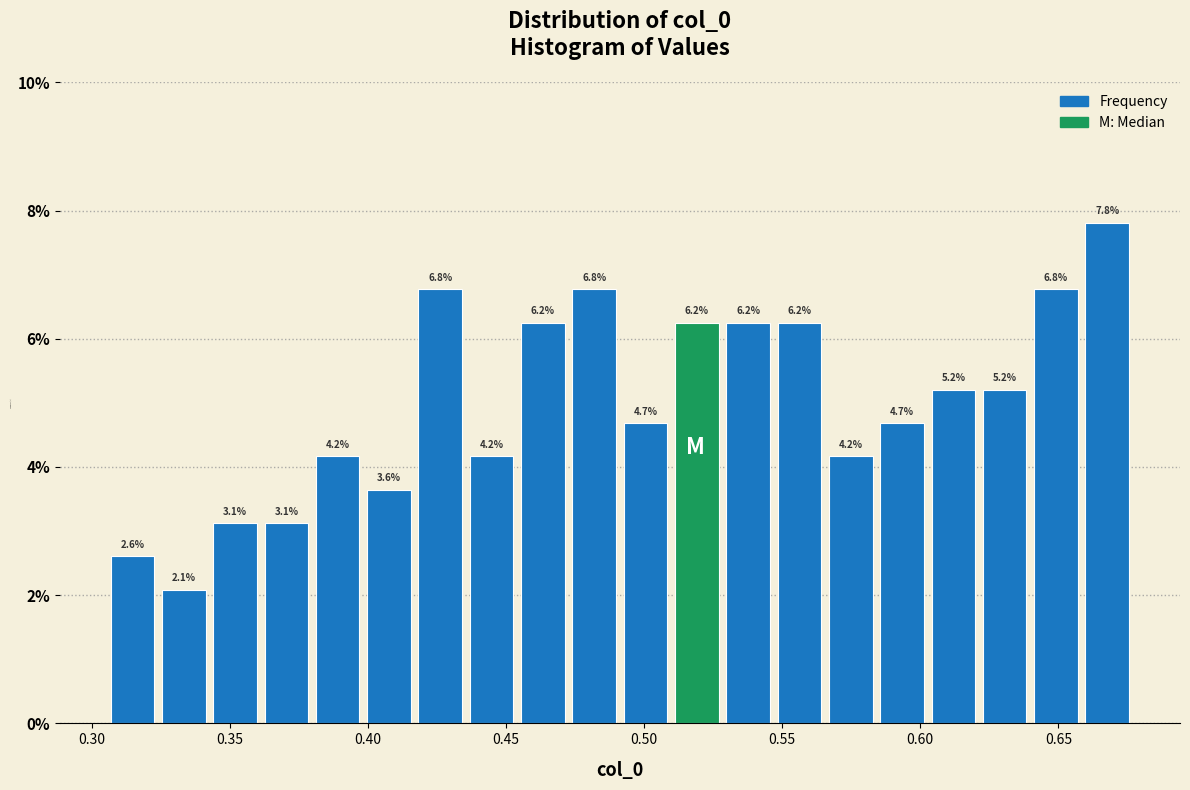

Around what value on the x-axis is the tallest bar? Give the approximate position of its centre, as read against the axis.

0.670